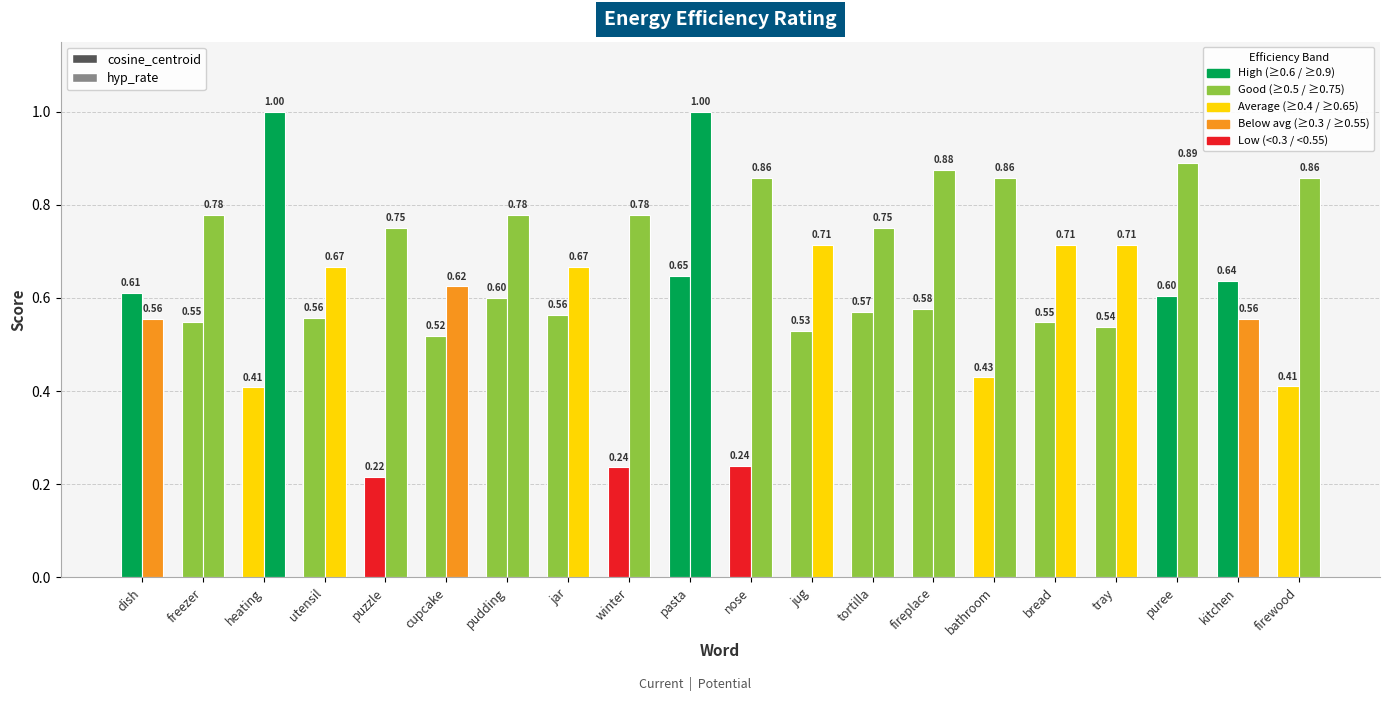

Which series has the largest total across all categories?

hyp_rate